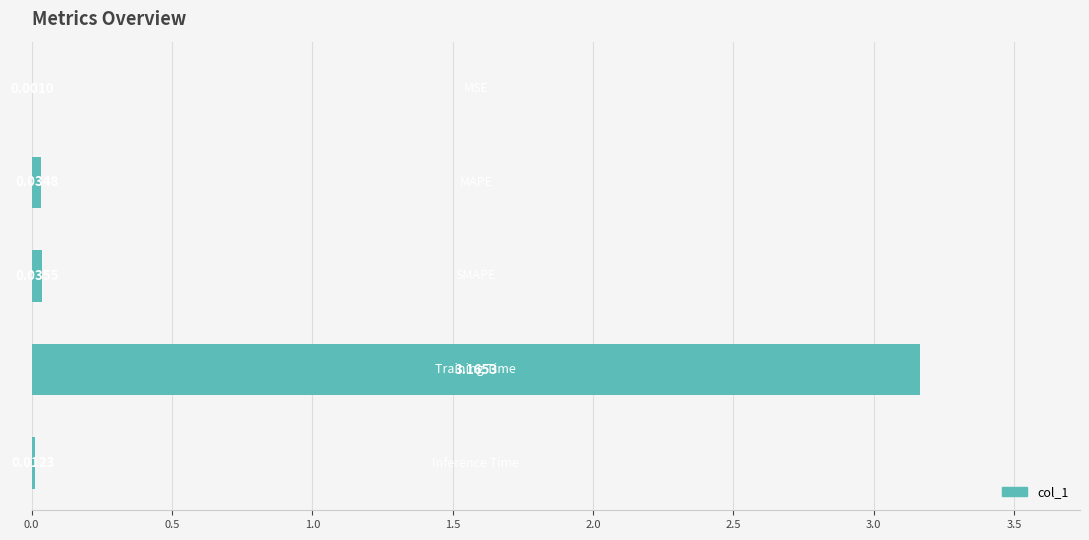

How many series are shown in this chart?

1